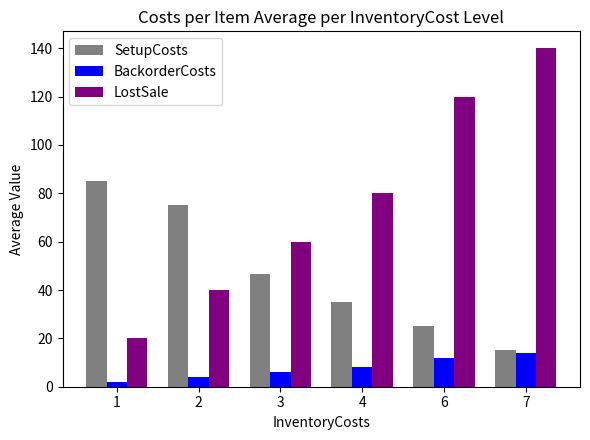

What is the maximum value for BackorderCosts?

14.0